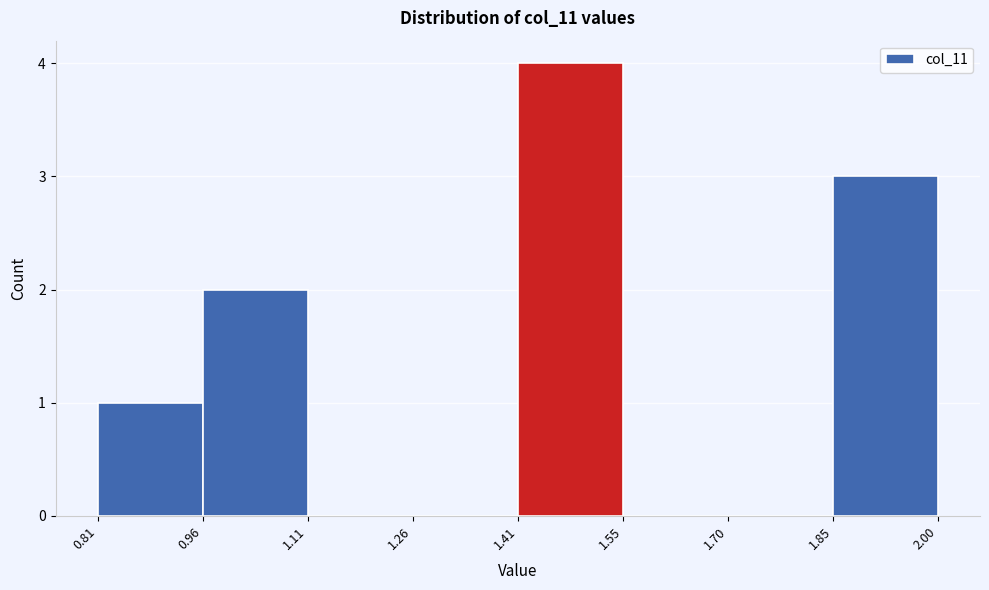

What is the height of the bar covering 0.96 to 1.11 on the x-axis? The values are not printed on the chart, so give them approximately, as read against the axis.

2